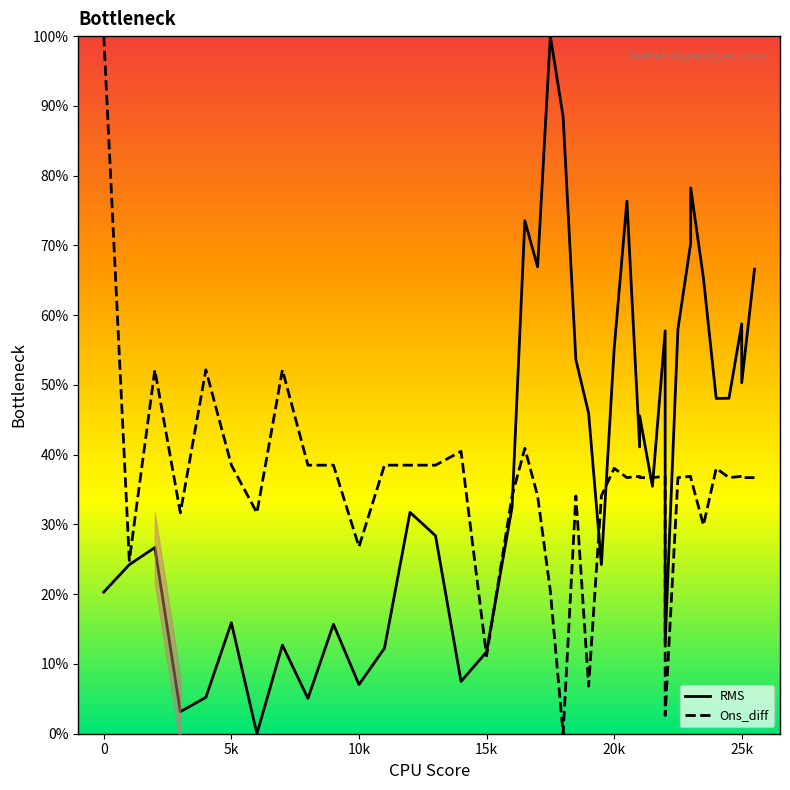

How many lines are shown in the chart?

2